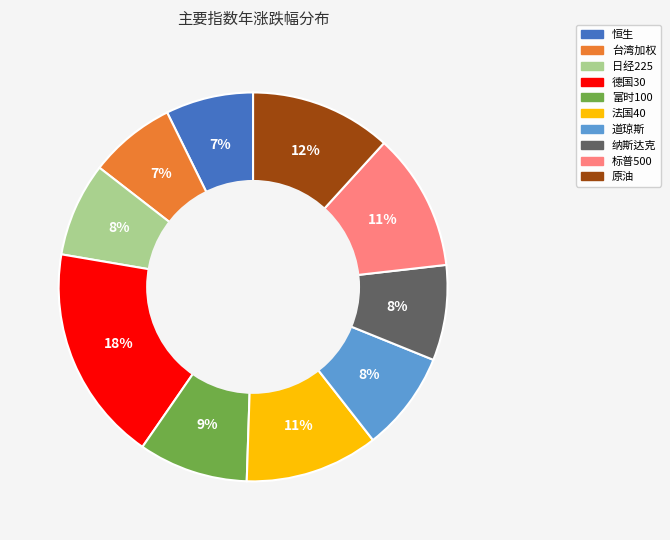

Does any single category account for the majority?

No